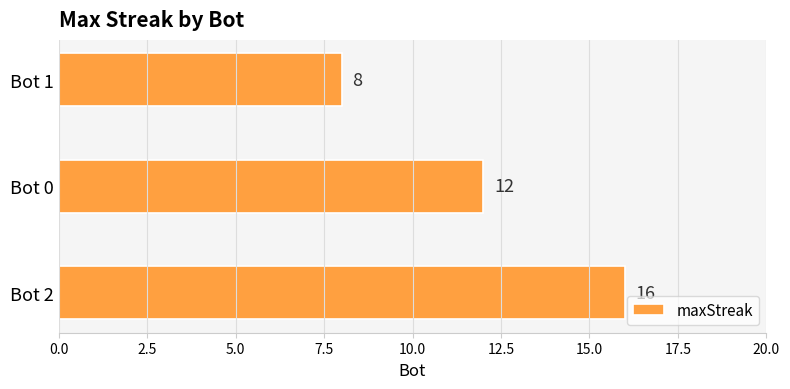

What is the change in value from Bot 0 to Bot 1?

-4